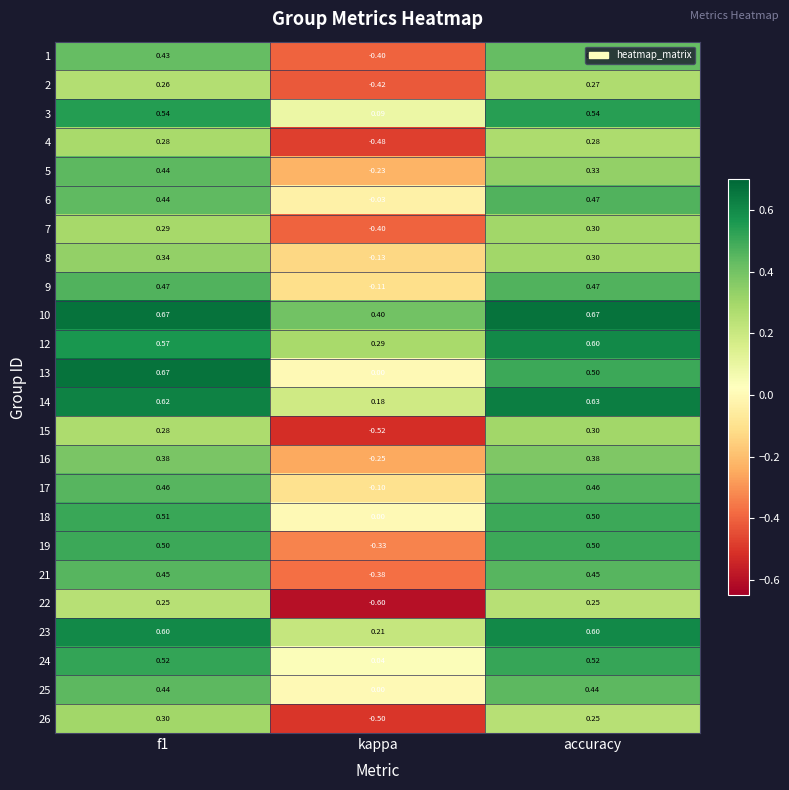

Count the number of data series in this chart.

24